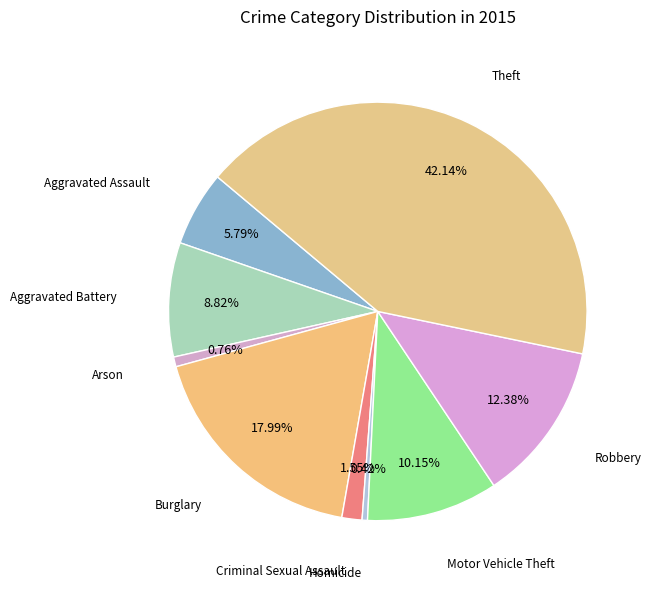

True or false: Burglary accounts for 18% of the total.

True